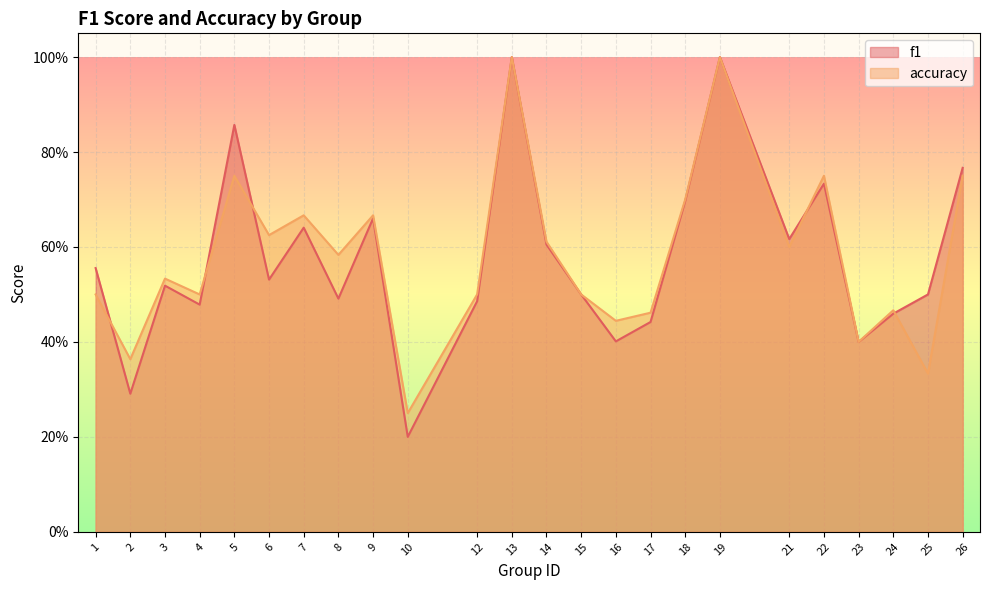

What is the minimum value for accuracy?

0.2